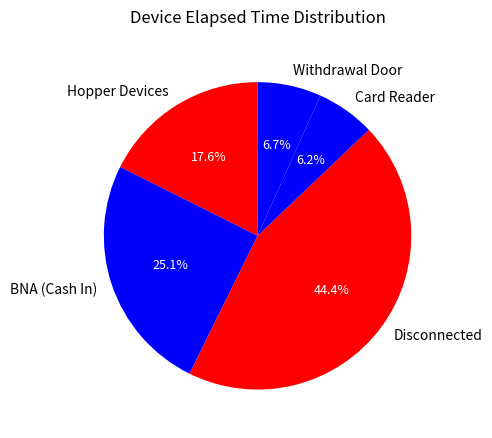

Which category has the biggest portion of the pie?

Disconnected